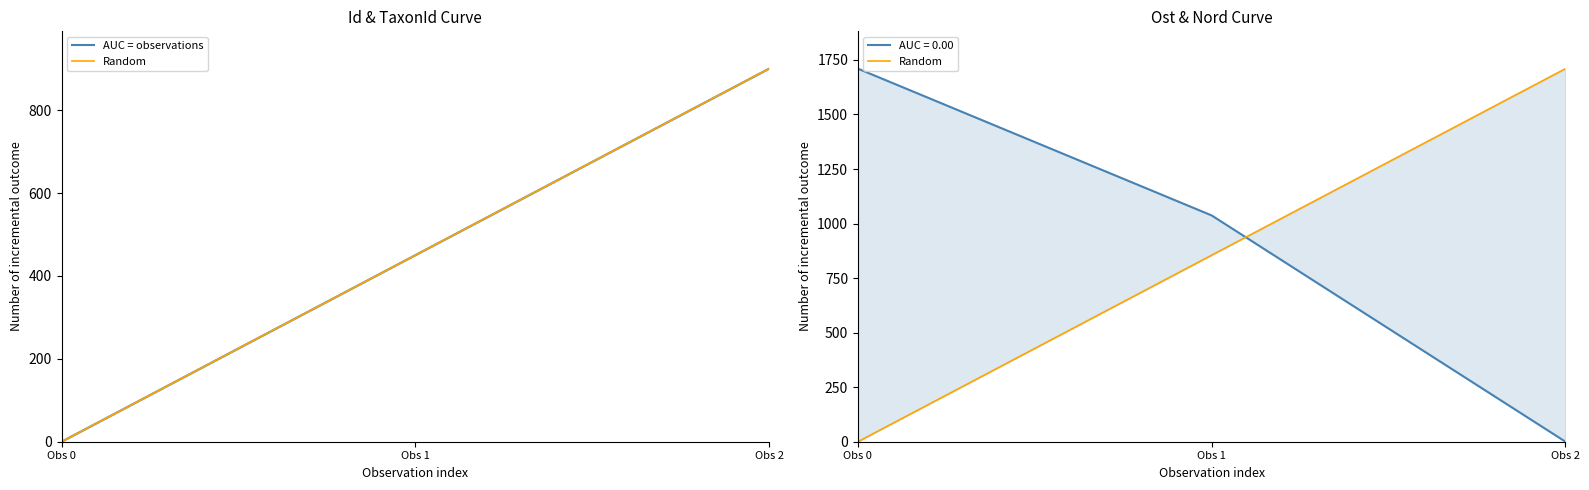

What are all the series names shown in the legend?

AUC = observations, Random